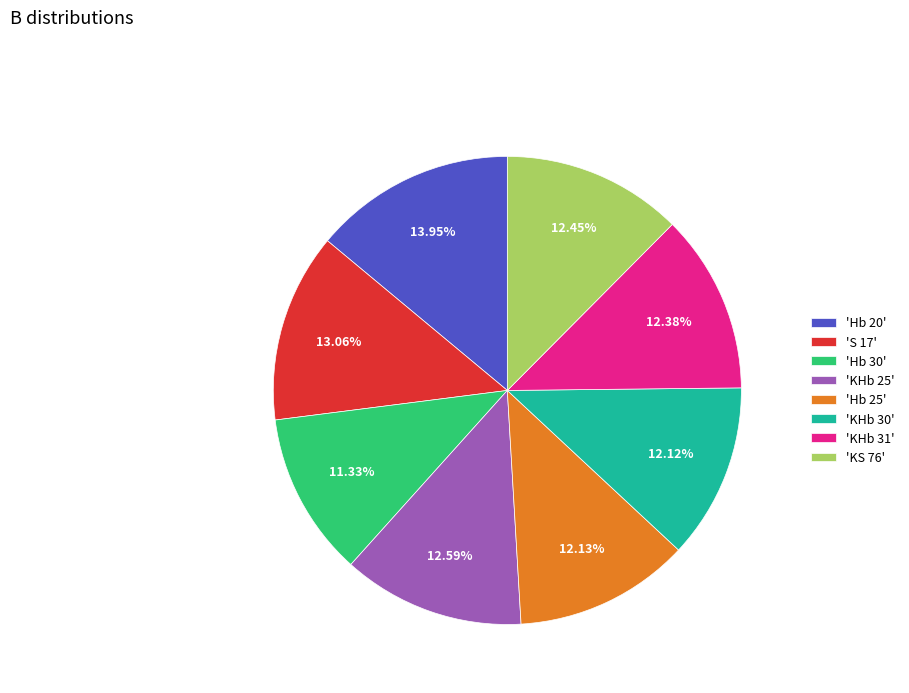

Combined, do 'S 17' and 'Hb 30' account for over 50%?

No